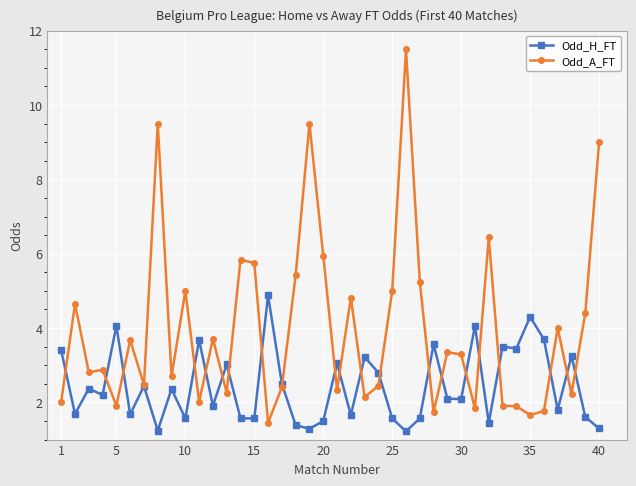

How many lines are shown in the chart?

2